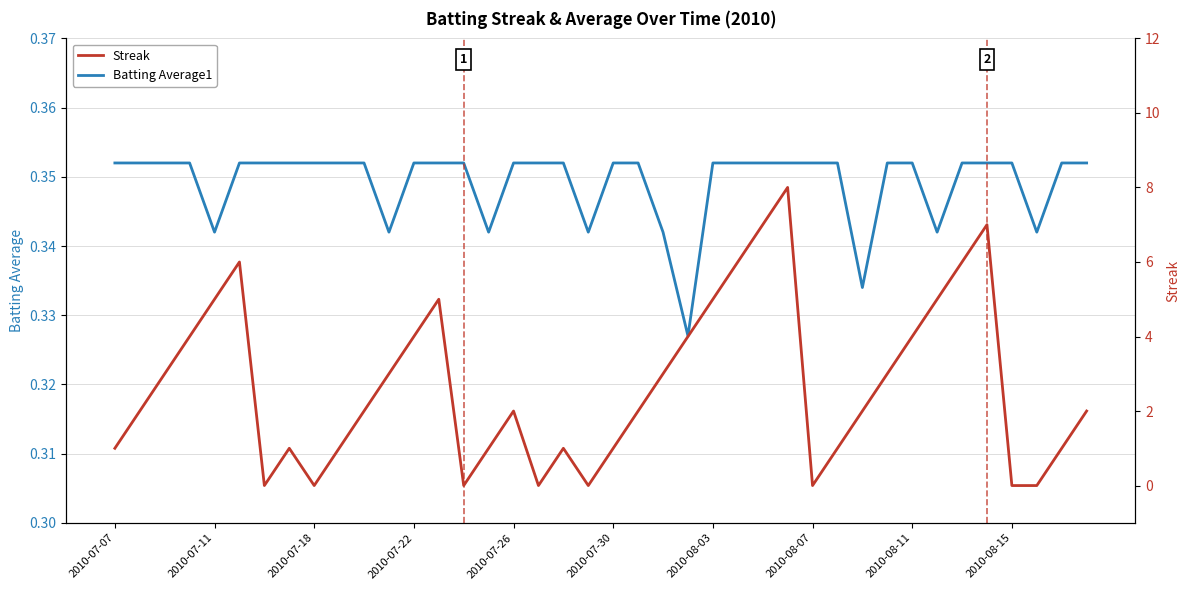

The value of Batting Average1 at 2010-07-26 is 0.1. True or false?

False